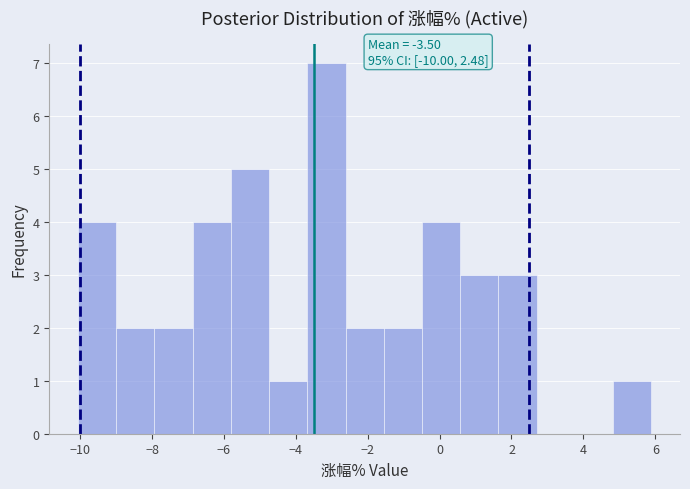

Over which range of the x-axis is the bar tallest?

-3.6 to -2.6